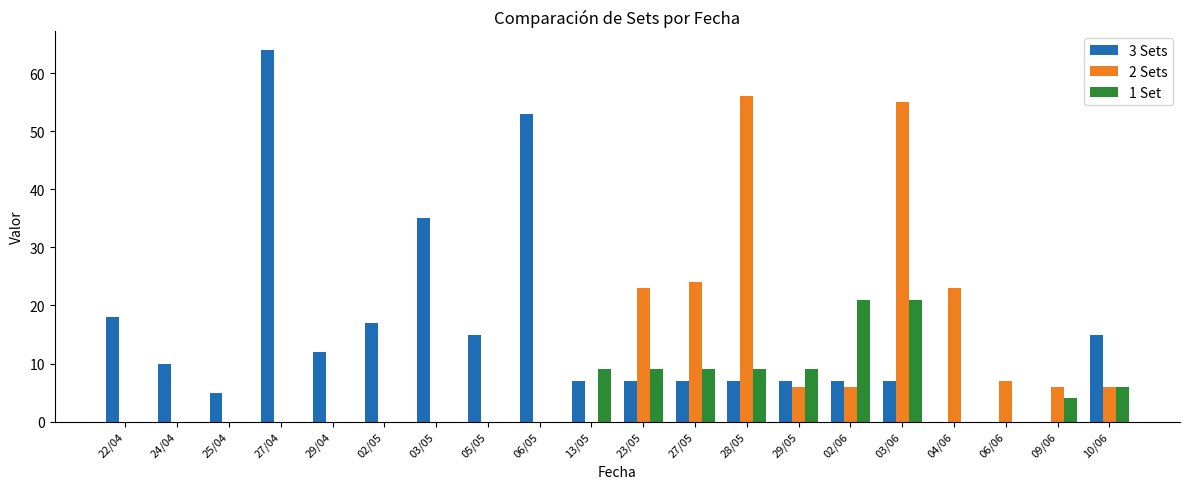

The 2 Sets series shows 32 at 02/05. True or false?

False